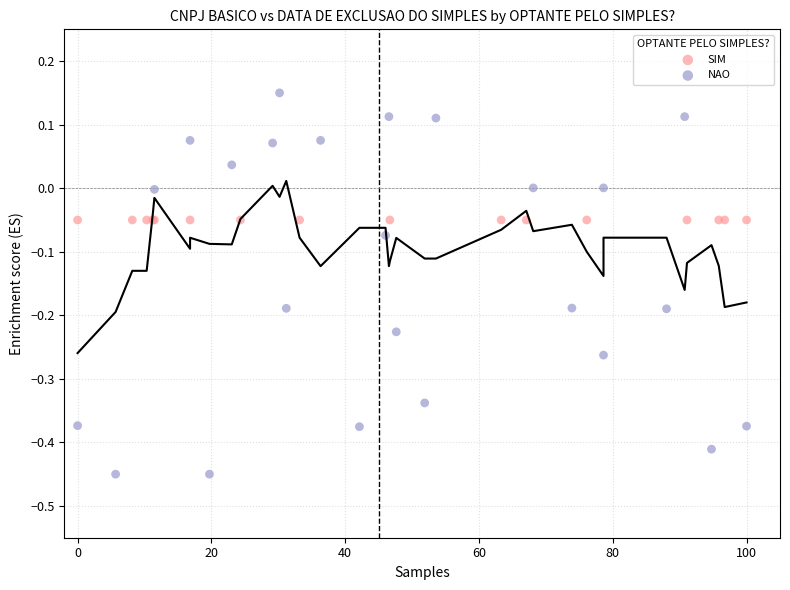

Which series reaches the maximum Y coordinate?

NAO